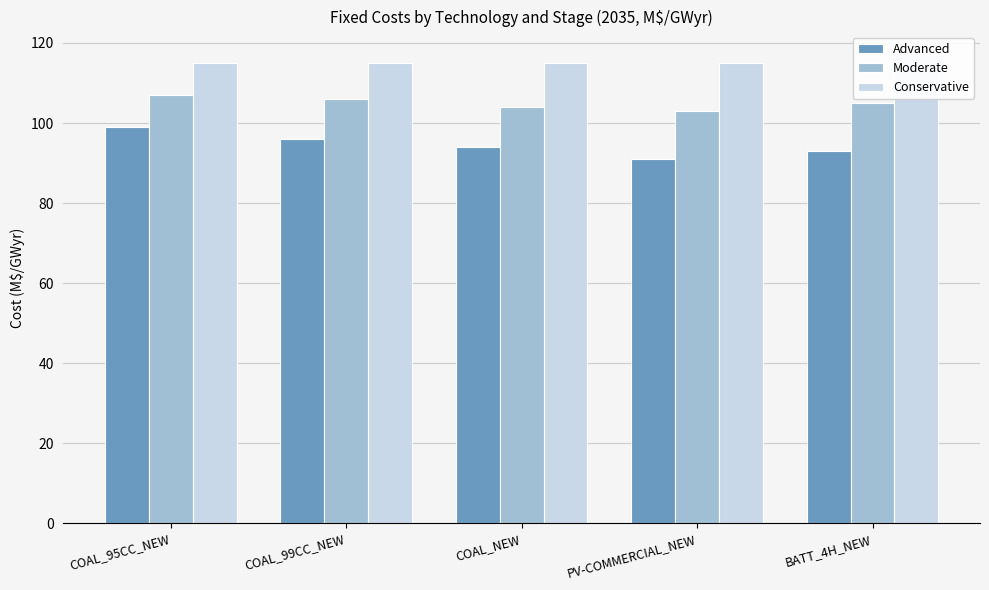

Rank the categories by Moderate value from highest to lowest.

COAL_95CC_NEW, COAL_99CC_NEW, BATT_4H_NEW, COAL_NEW, PV-COMMERCIAL_NEW